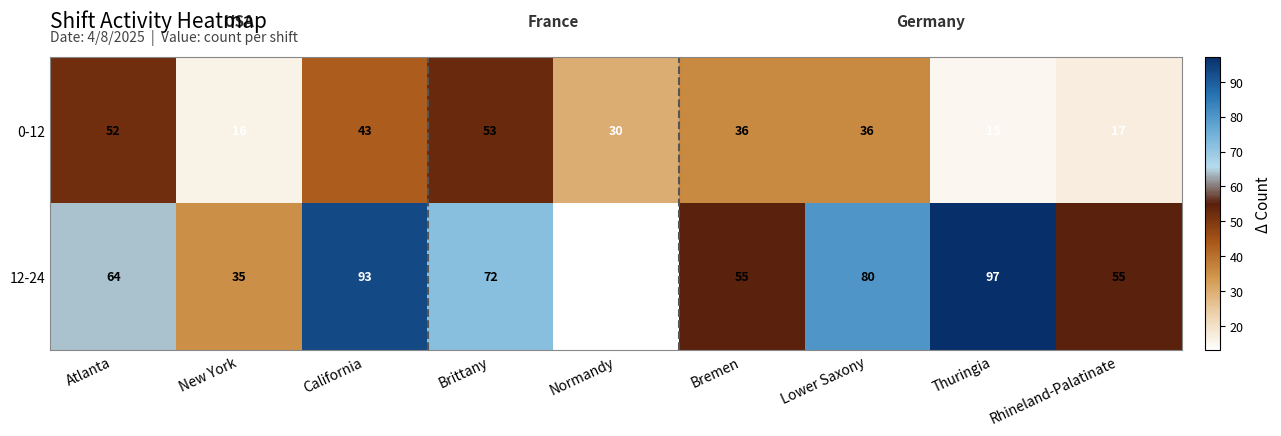

Is it true that 0-12 equals 43 at California?

True